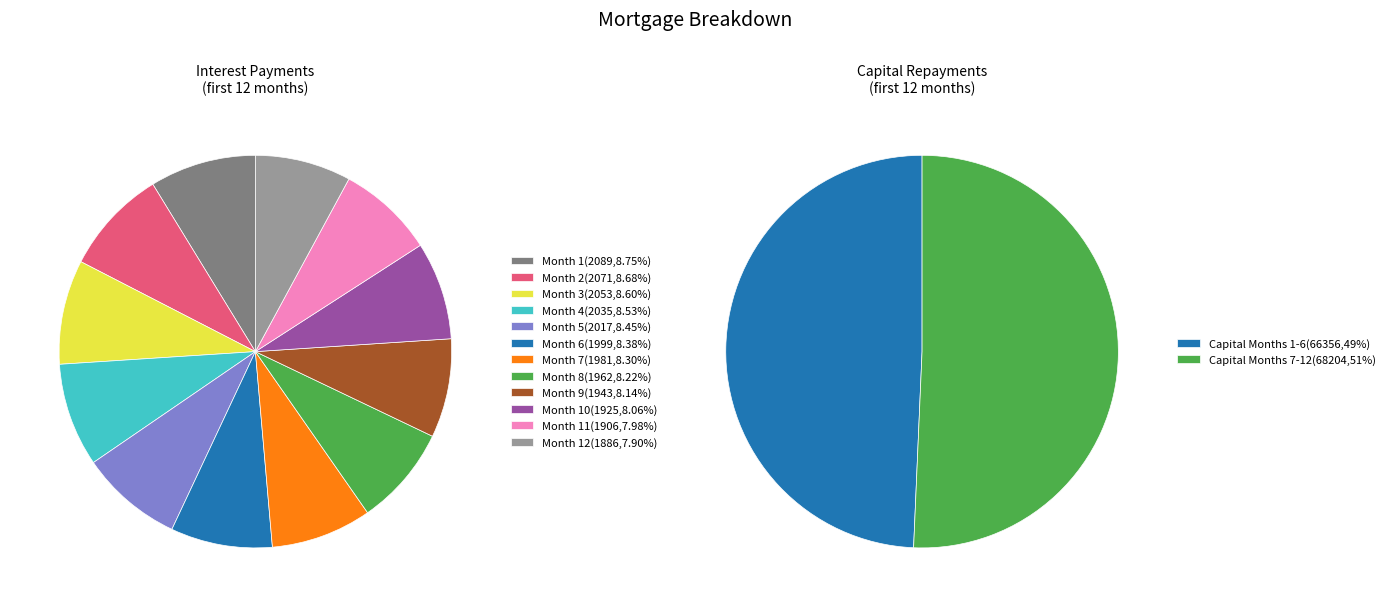

To the nearest percent, what is the combined percentage of Month 7 and Month 12?

16%